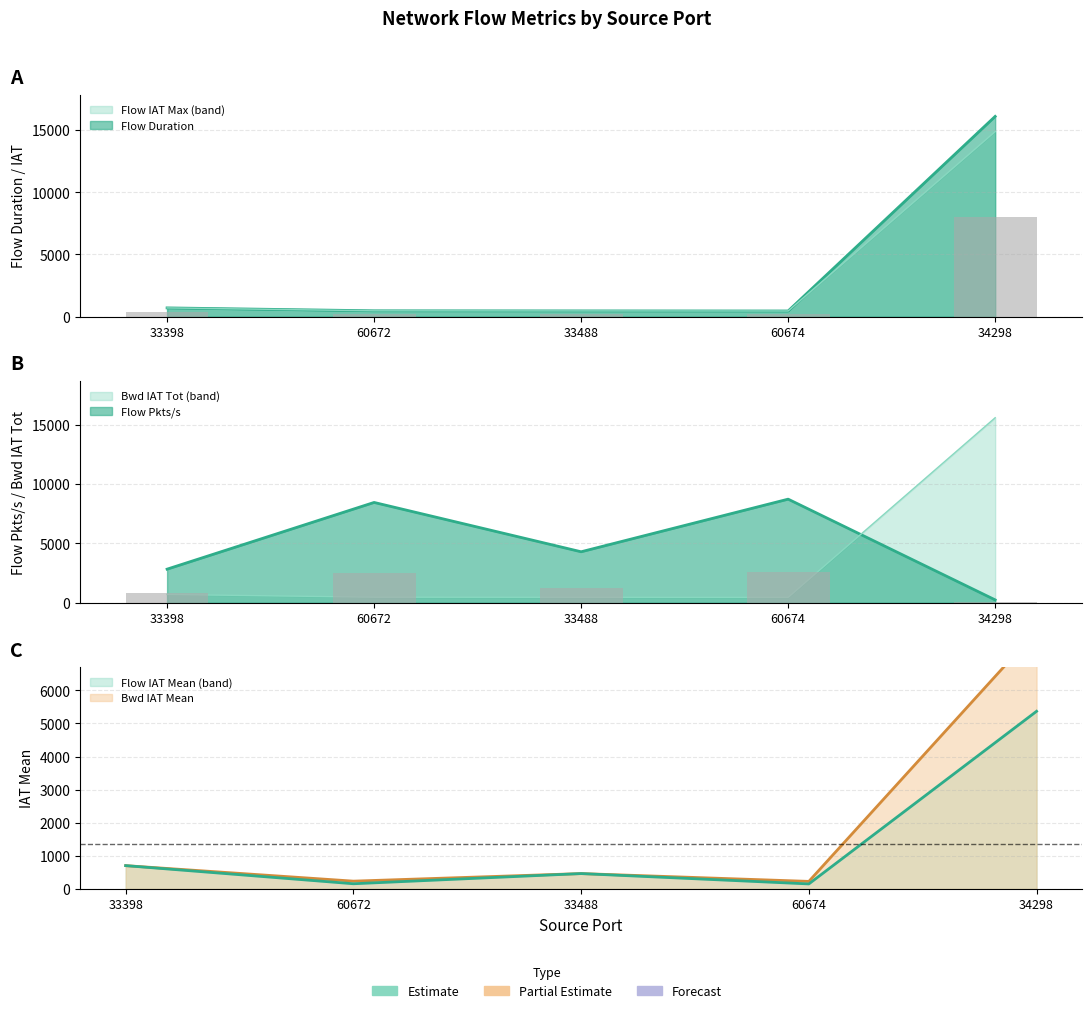

What position from the left is 60672?

2